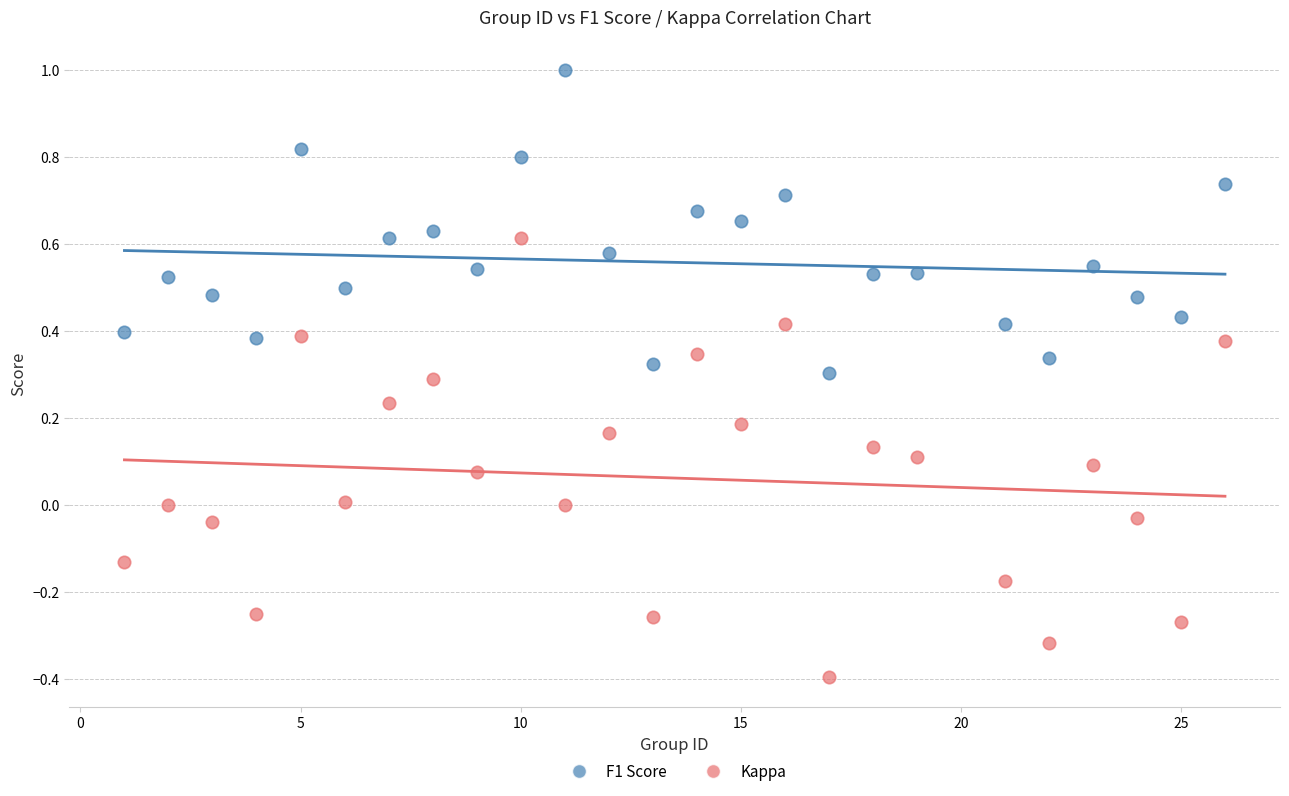

Which series reaches the maximum Y coordinate?

F1 Score